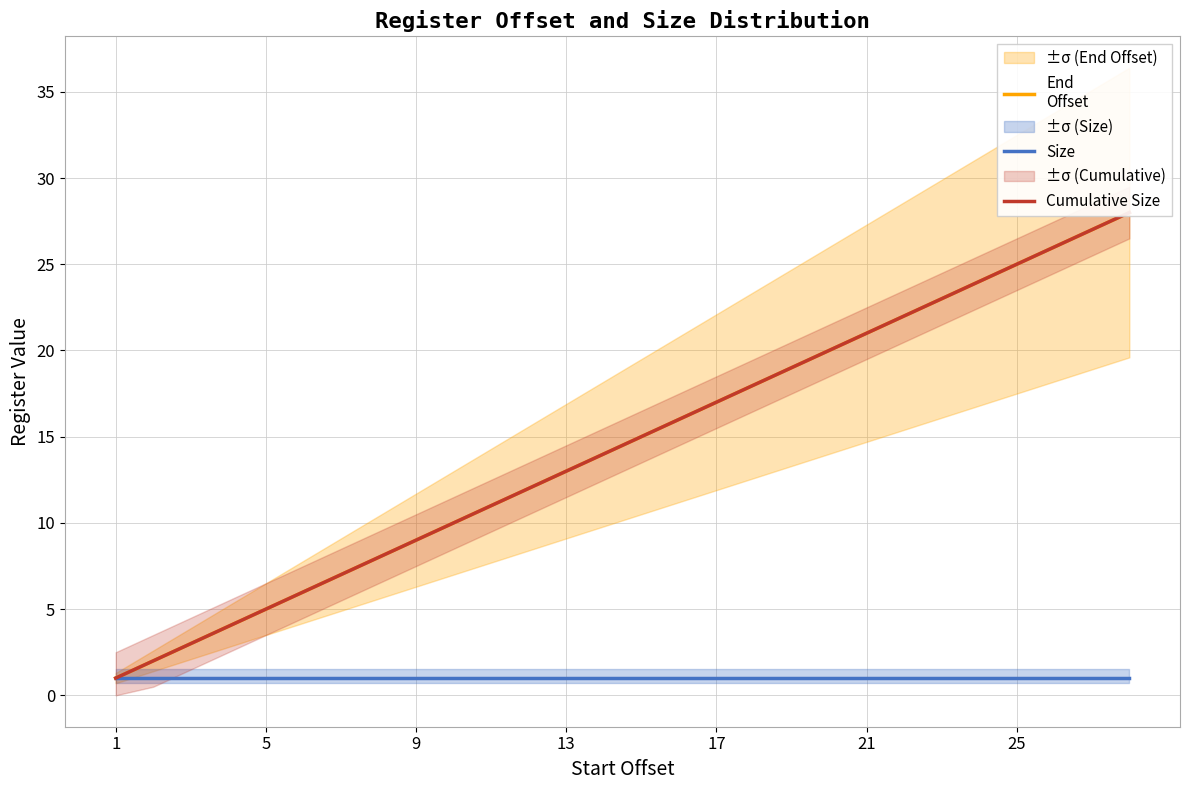

What is the smallest value displayed?

1